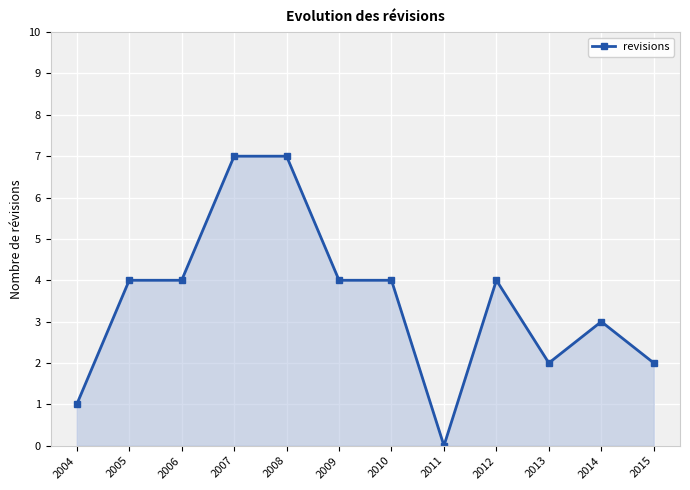

What is the approximate value at 2013?

2